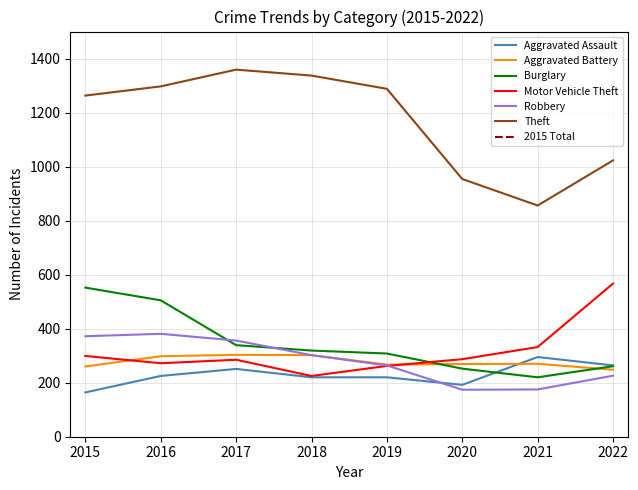

True or false: Aggravated Assault has more than 1 interior local peaks.

True